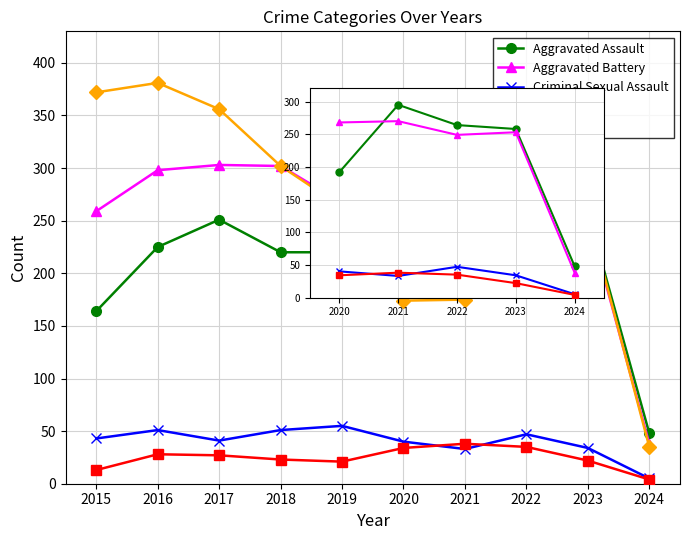

True or false: Aggravated Assault and Homicide cross at least once.

False